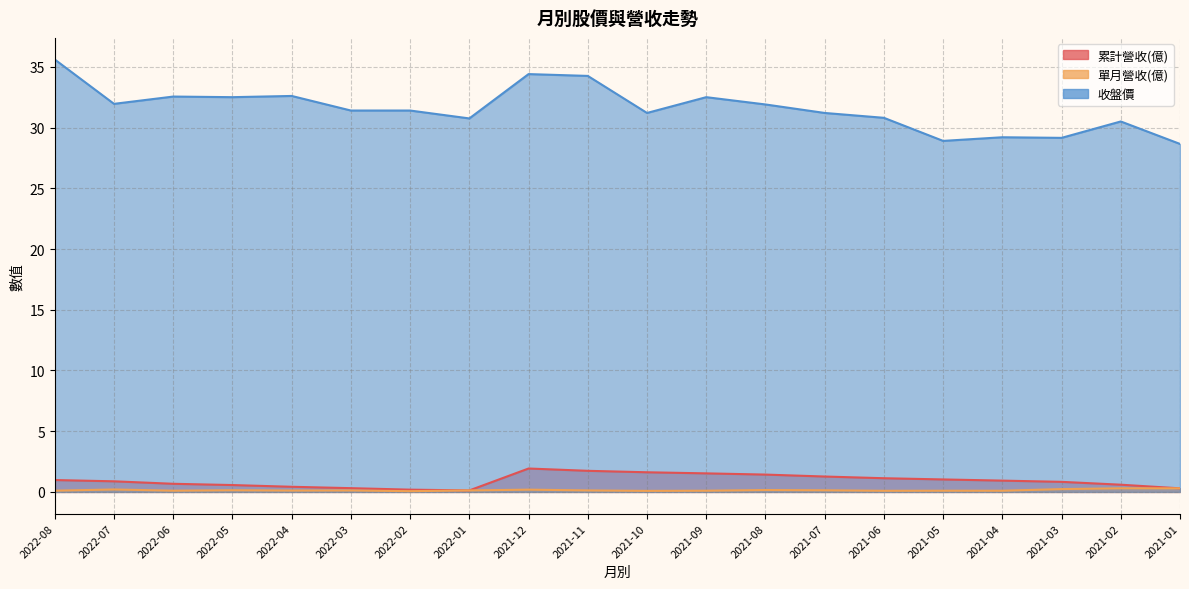

At how many categories does at least one series exceed 2?

20